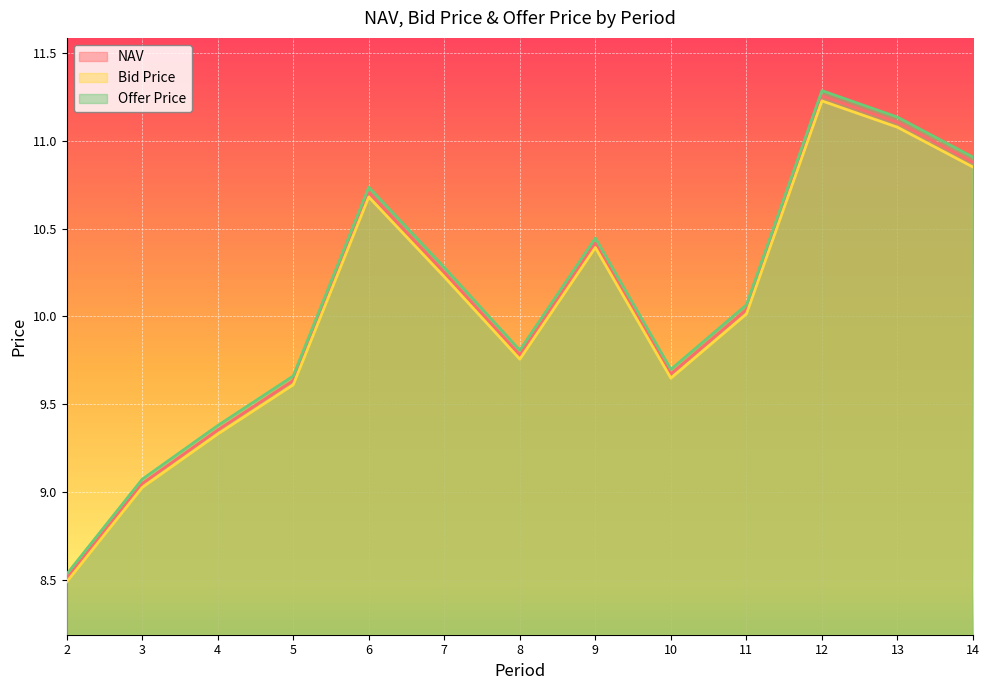

Where is Offer Price nearest to the value 9?

3